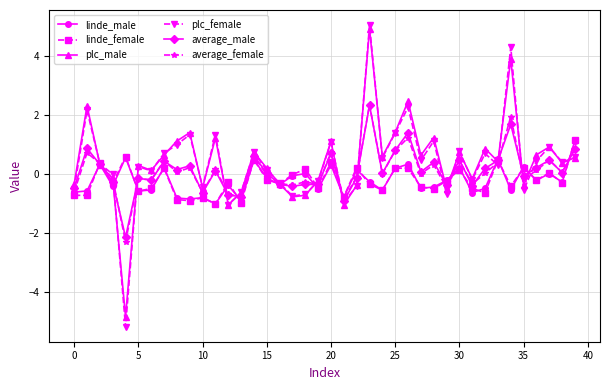

What is the minimum value for average_male?

-2.1